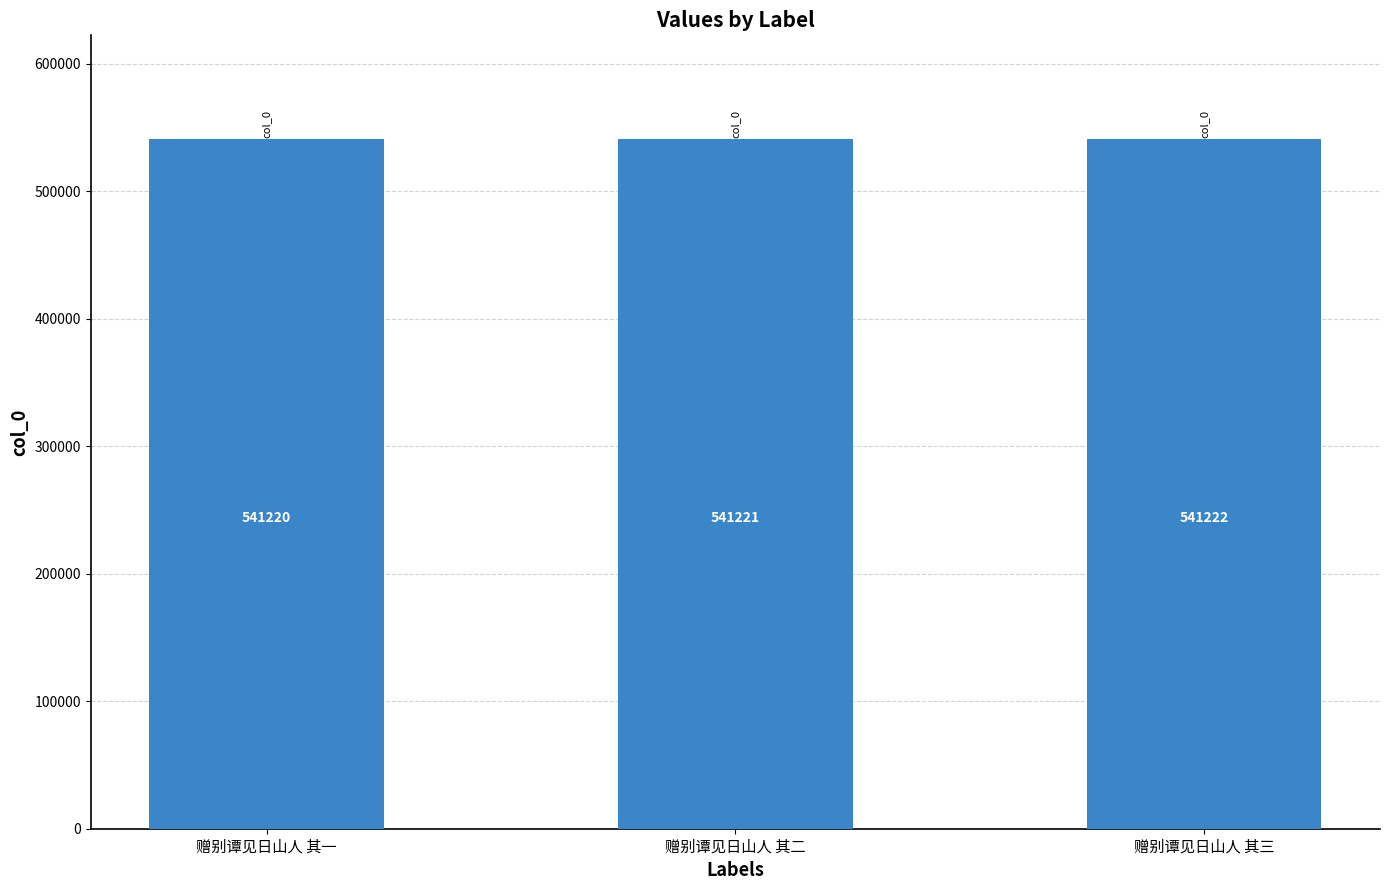

The chart shows a value of 336751 at 赠别谭见日山人 其三. True or false?

False